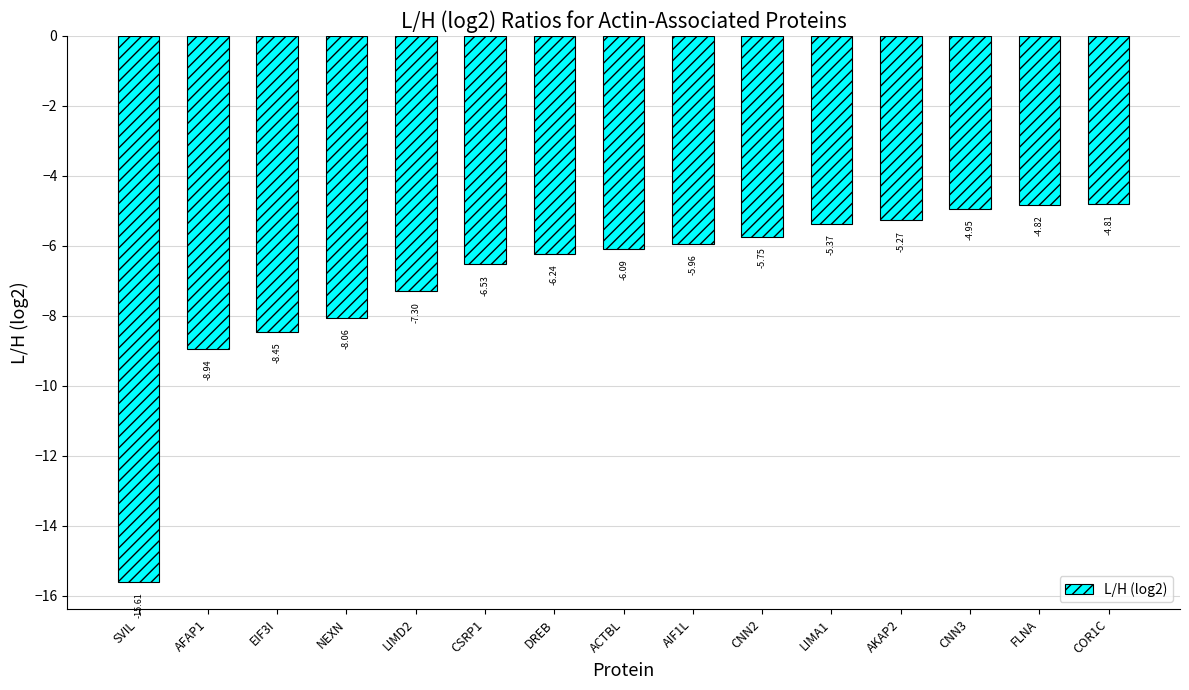

Does the chart contain stacked bars?

No